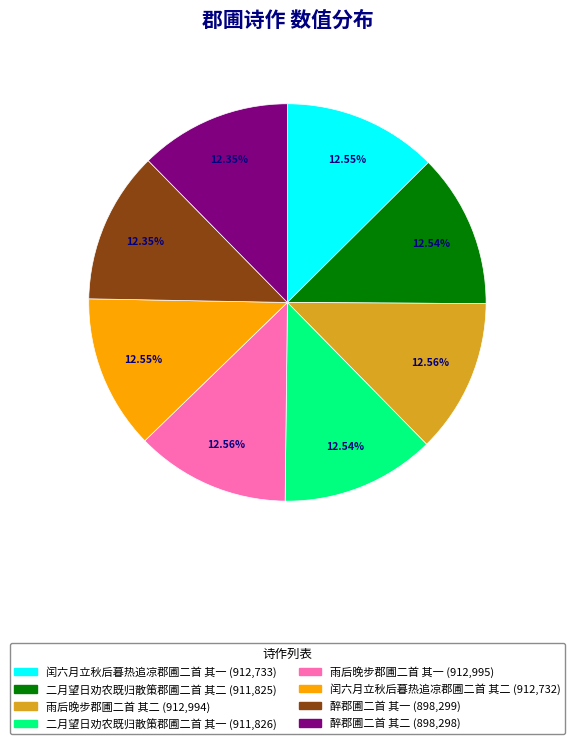

Does 闰六月立秋后暮热追凉郡圃二首 其二 account for over 50% of the chart?

No